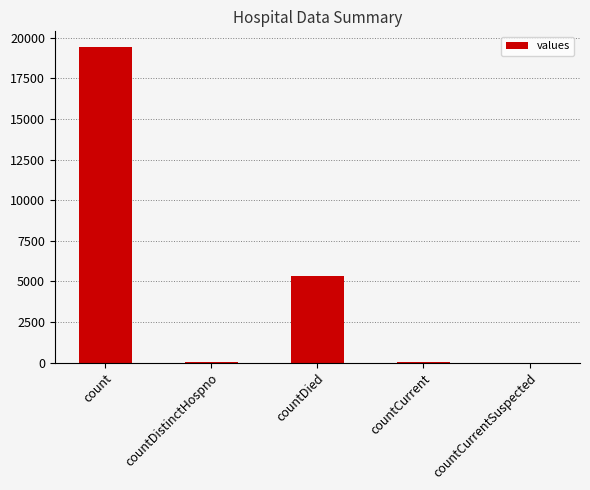

What is the greatest value displayed?

19420